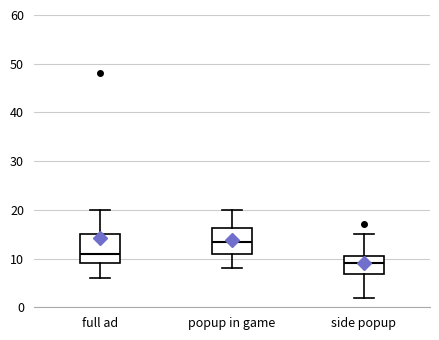

Reading left to right, transcribe this box plot: for each box, give where its median line is, the range the box spans, and where its two whiskers end, as read against the y-axis. The values are not printed on the chart, so give them approximately, as read against the axis.

full ad: median 11, box 9 to 15, whiskers 6 to 20
popup in game: median 14, box 11 to 16, whiskers 8 to 20
side popup: median 9, box 7 to 11, whiskers 2 to 15